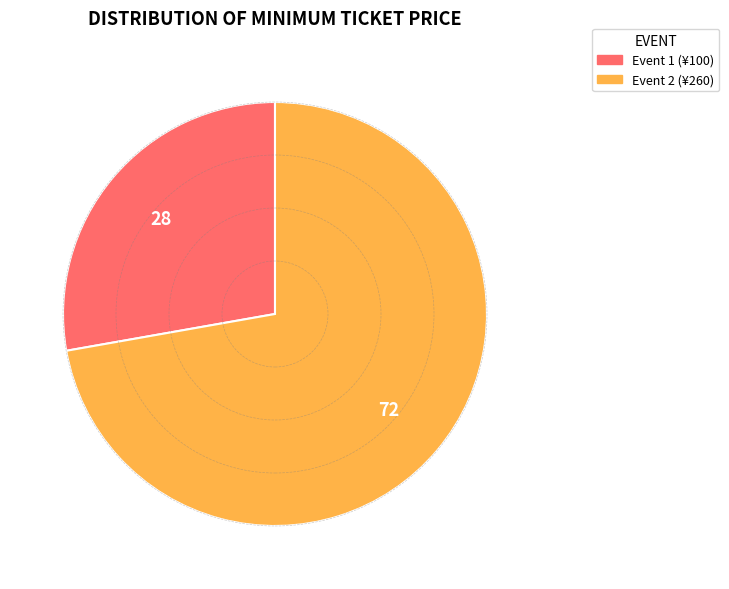

Rank the categories by value from highest to lowest.

Event 2 (¥260), Event 1 (¥100)